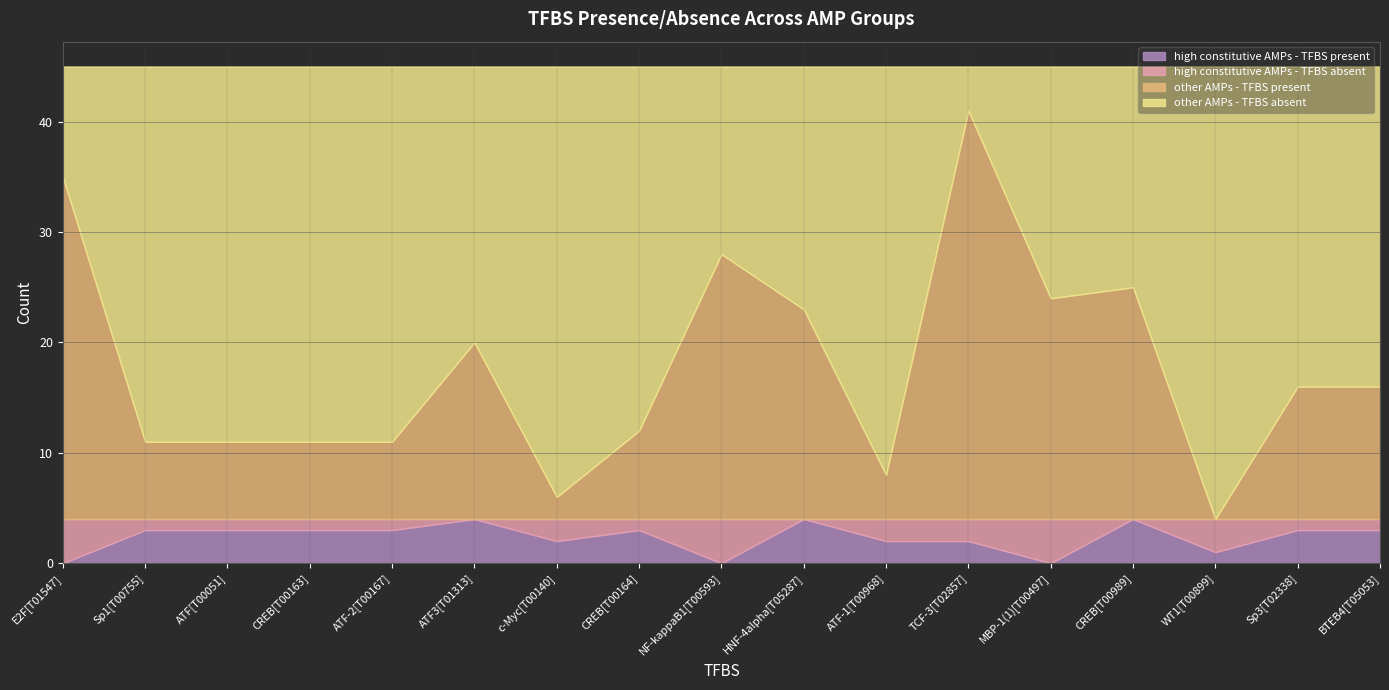

What is the average value of the high constitutive AMPs - TFBS absent series?

2